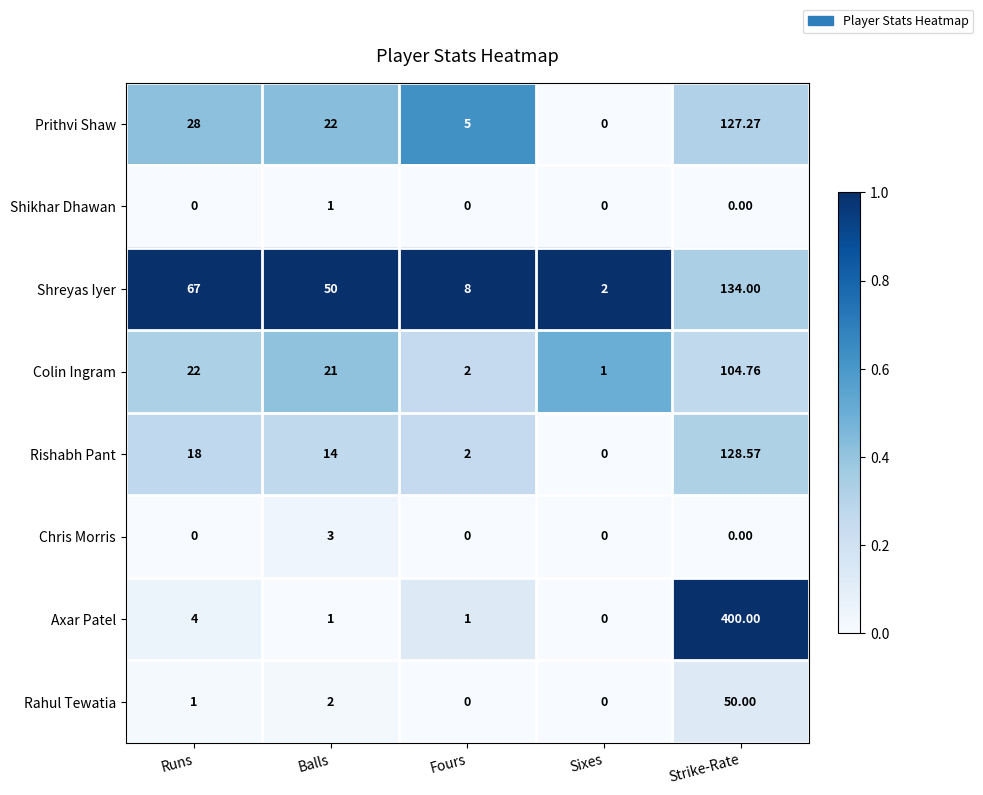

Between Fours and Sixes, which series saw the biggest shift?

Shreyas Iyer